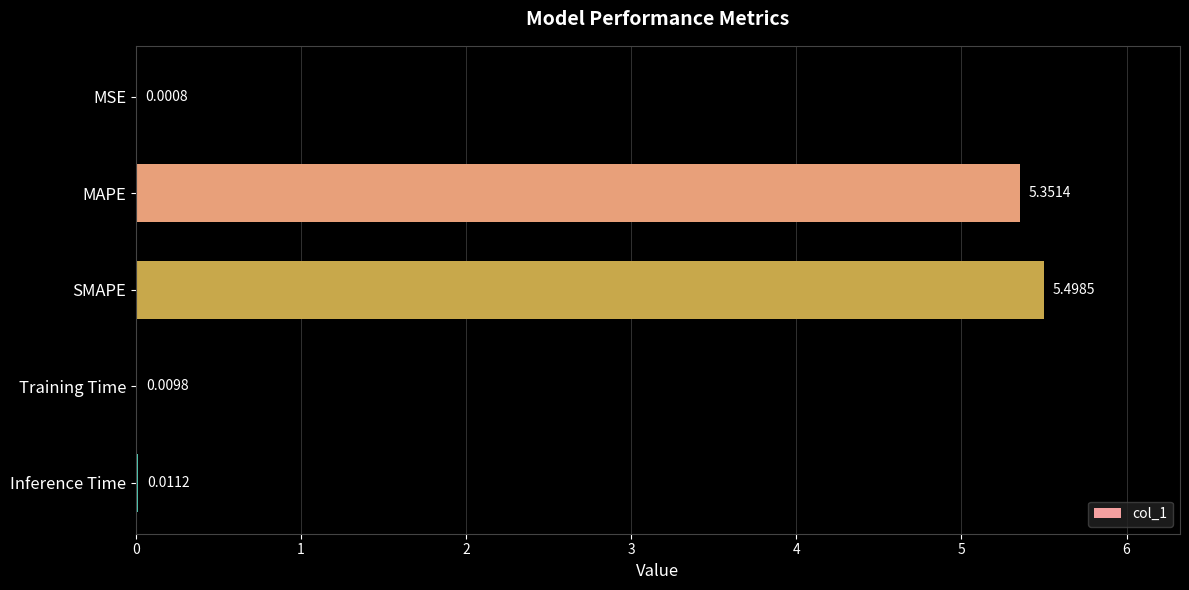

How many data points does each series have?

5